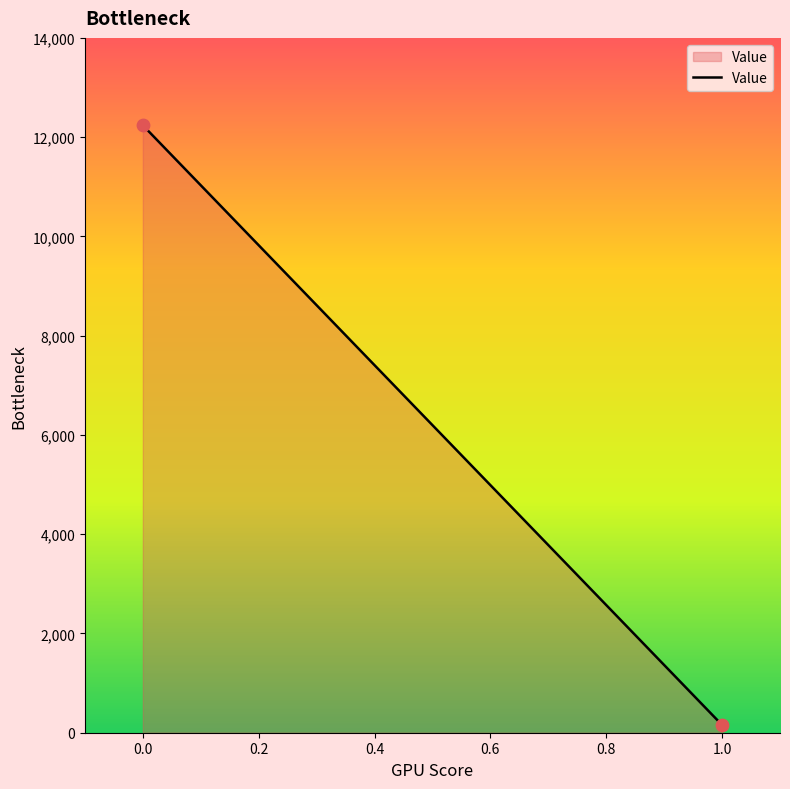

What is the average Y value?

6197.4